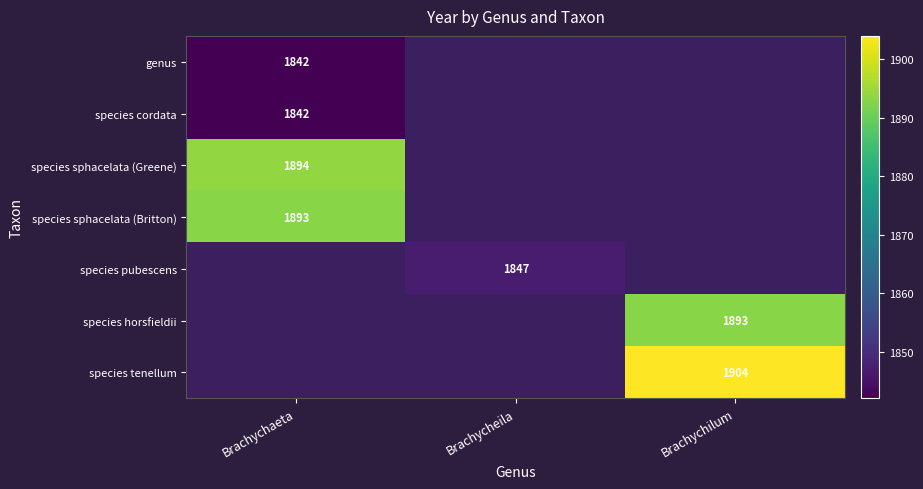

Is it true that species cordata equals 1842 at Brachychaeta?

True